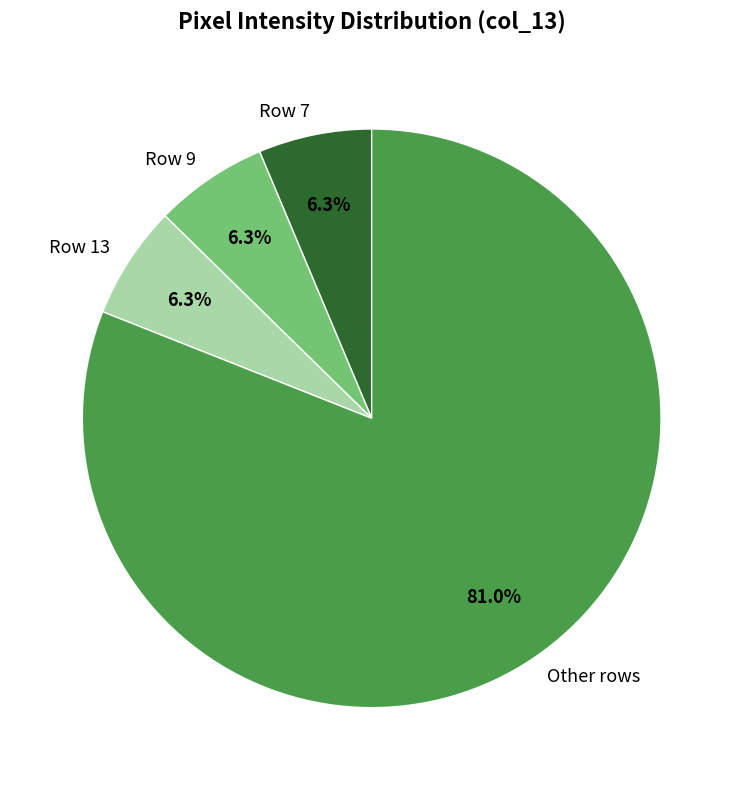

Which slice is the largest?

Other rows